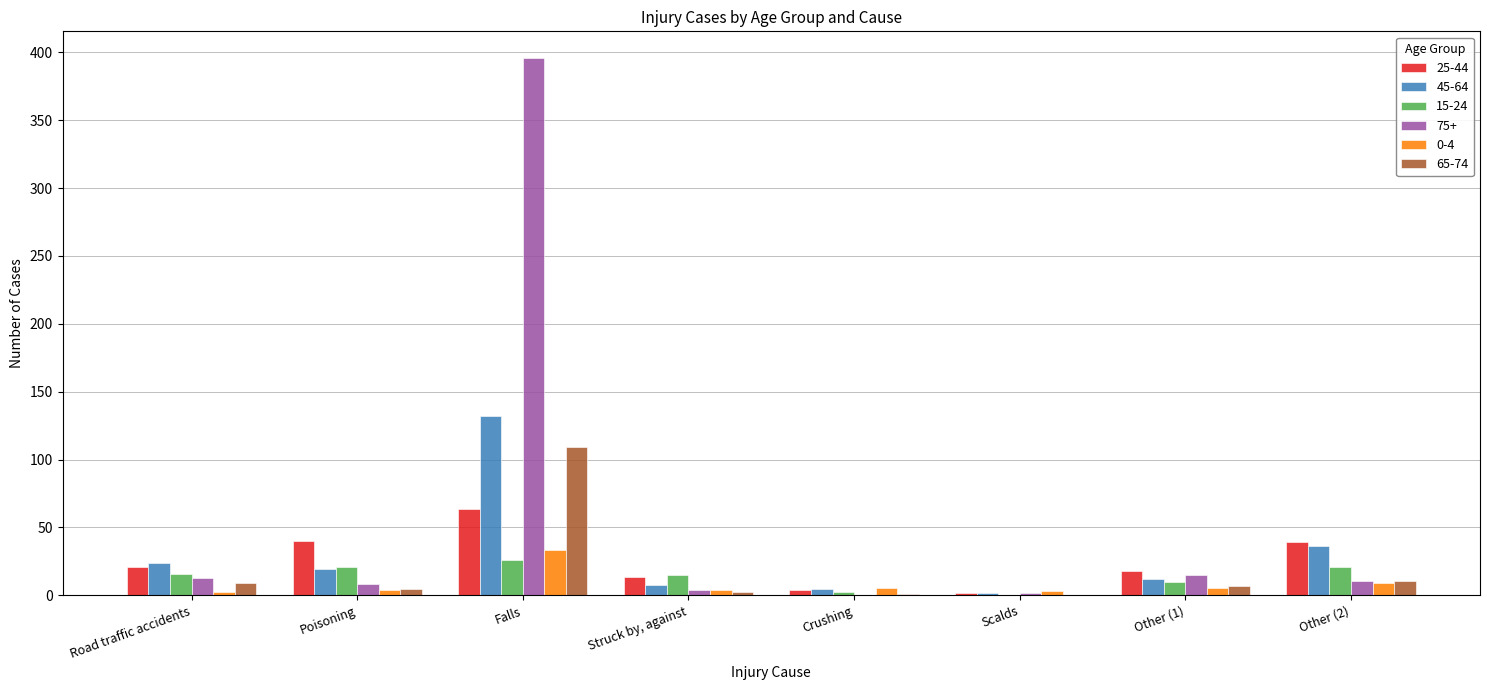

At which category is the sum across all series the highest?

Falls